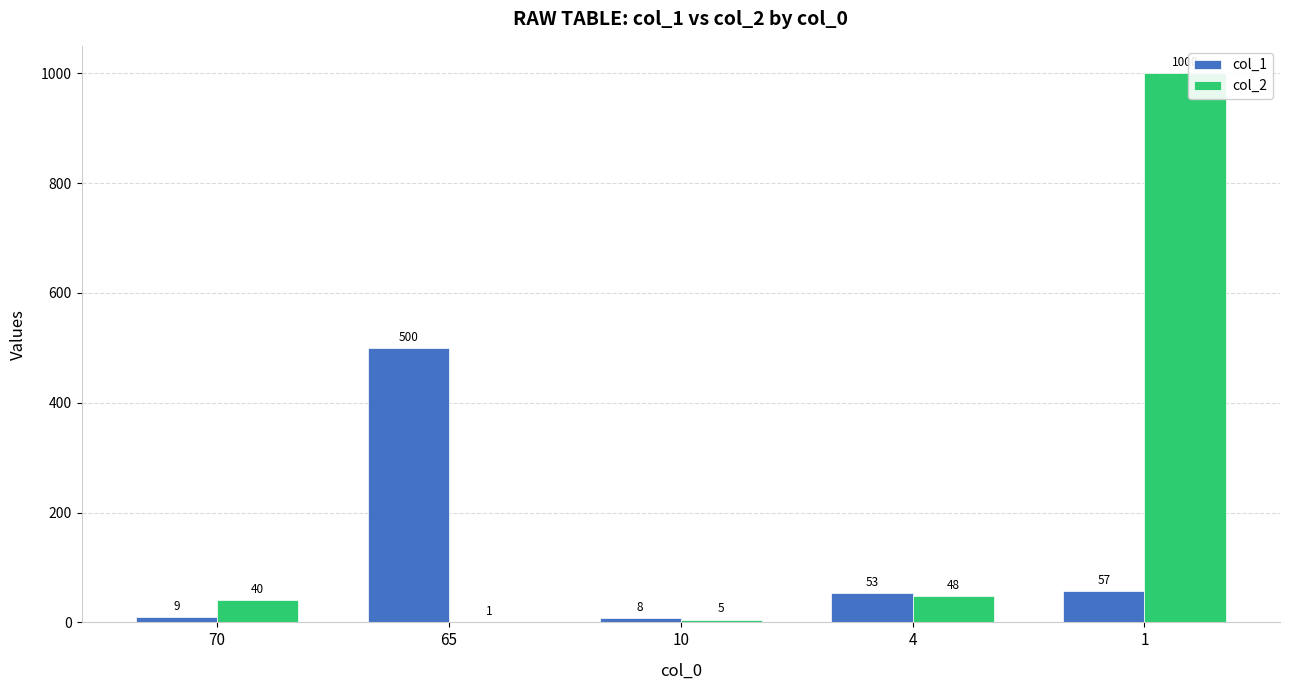

What is the sum of the col_2 values at 4 and 10?

53